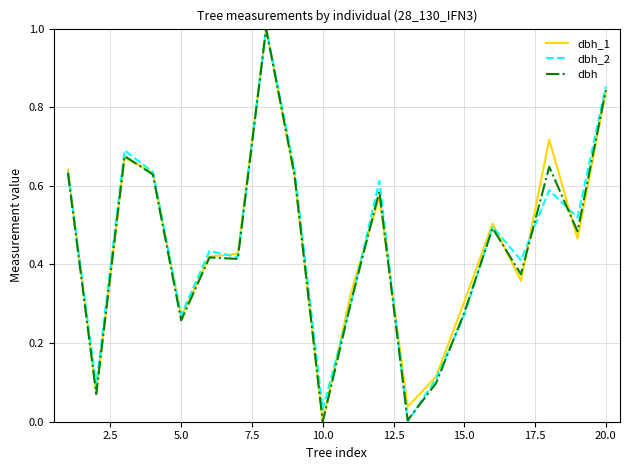

What is the highest value of the dbh_1 series?

1.0